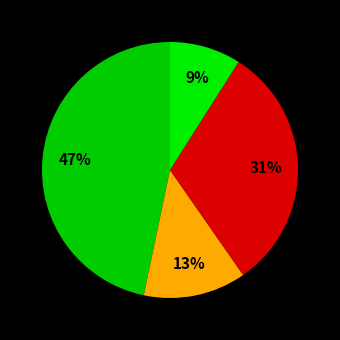

How many segments does this pie chart have?

4